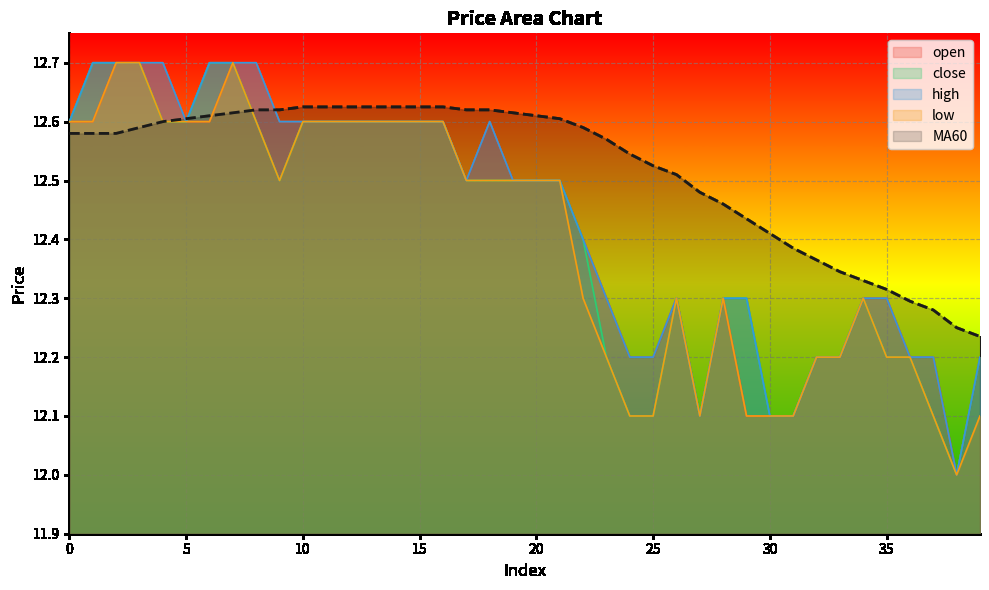

What is the sum of the close values at 17 and 32?

24.7